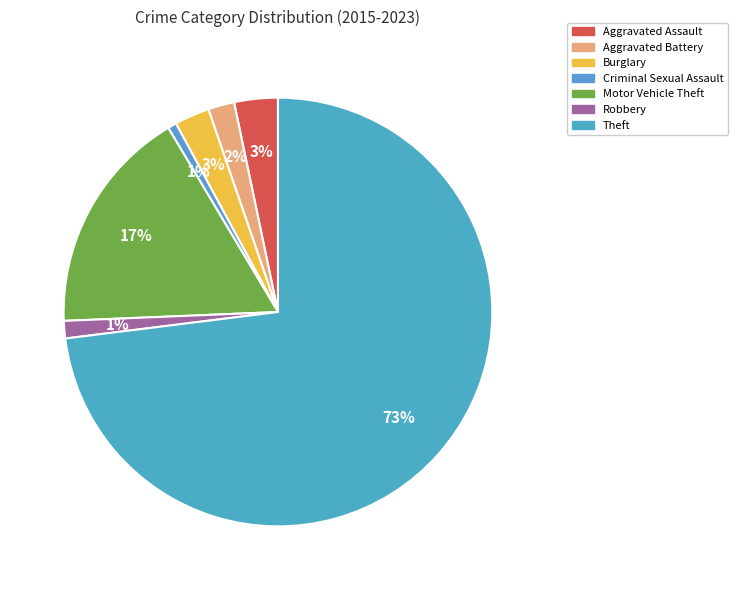

True or false: Theft accounts for 60% of the total.

False